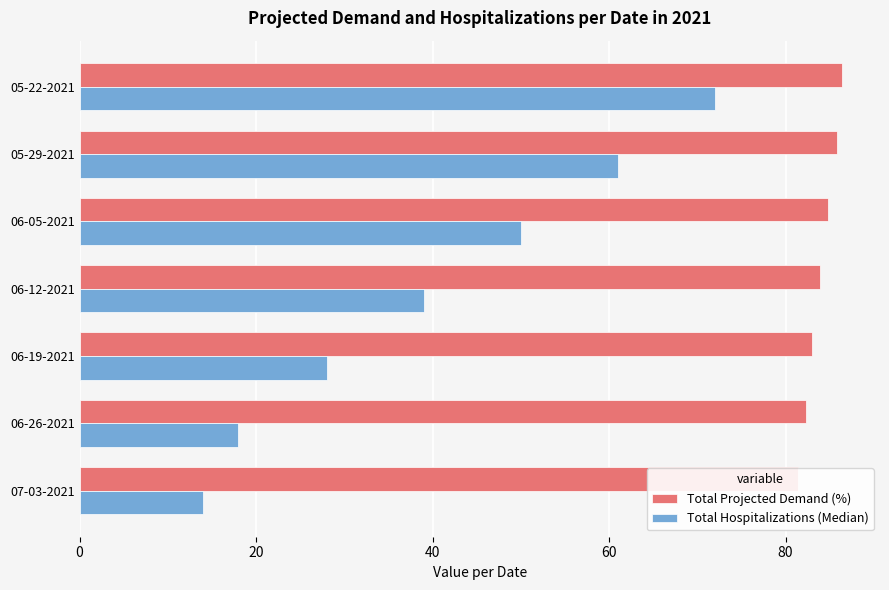

What is the difference between the maximum and minimum values in the Total Hospitalizations (Median) series?

58.0